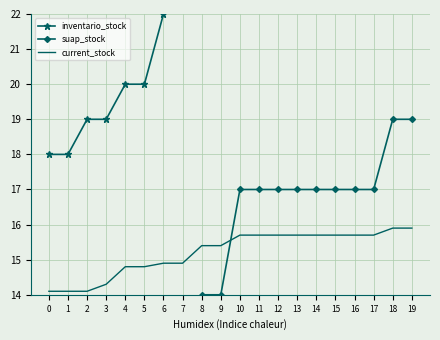

What are all the series names shown in the legend?

inventario_stock, suap_stock, current_stock